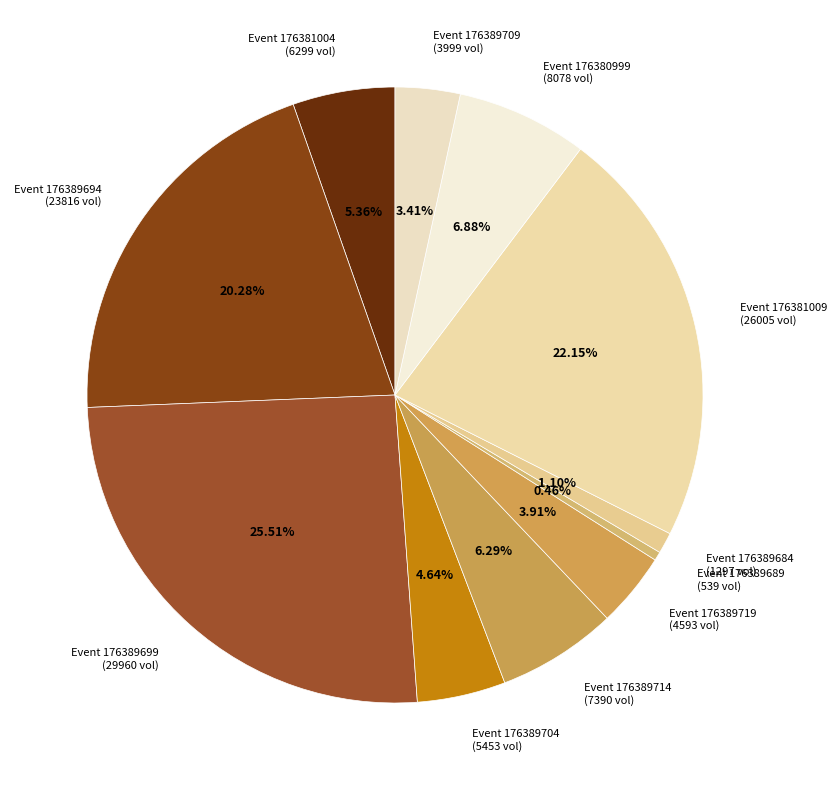

Which slice is the largest?

Event 176389699 (29960 vol)